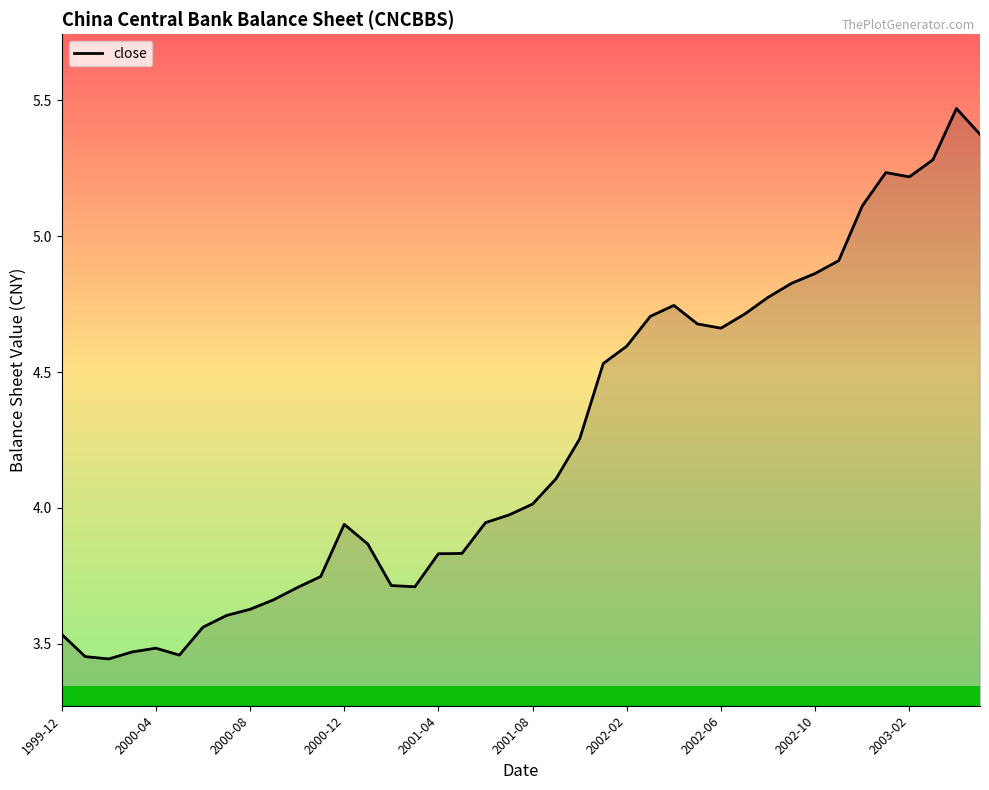

What is the difference between the maximum and minimum values?

2.0